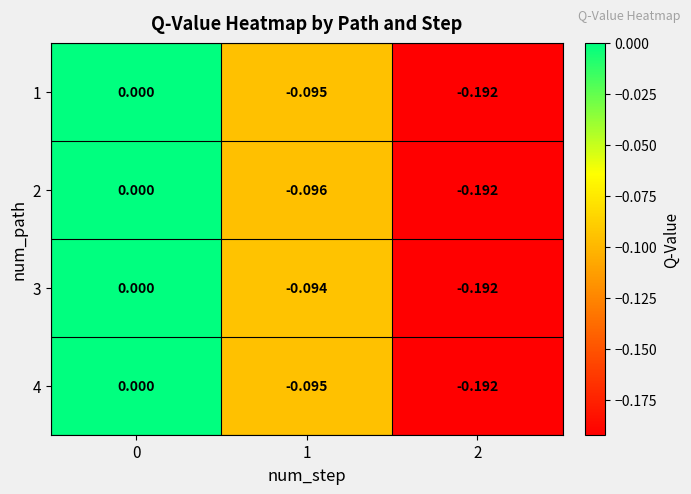

Is the value of 2 at 2 greater than the value of 3 at 0?

No